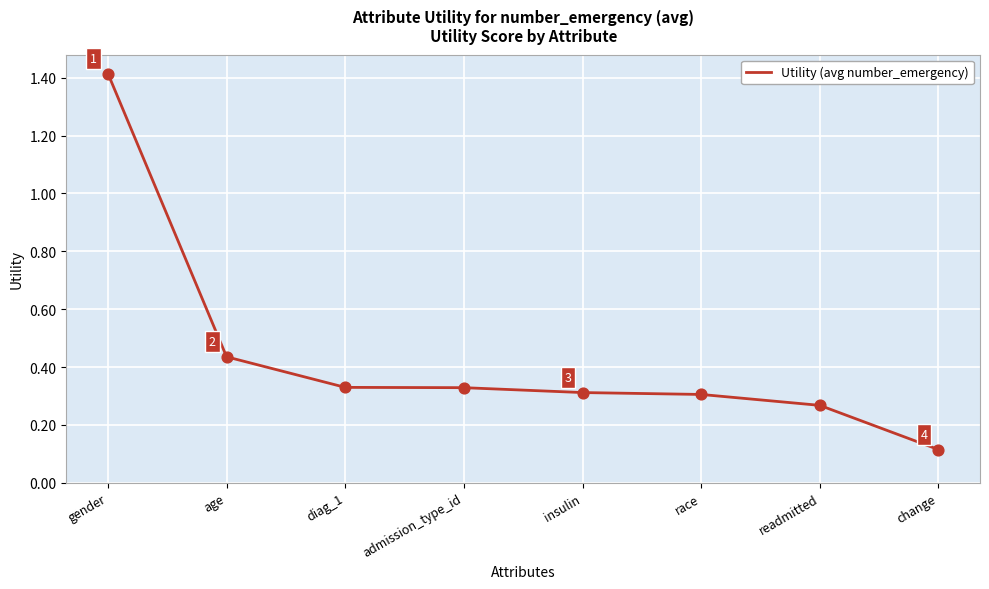

True or false: there are more than 0 points higher than both neighbors.

False